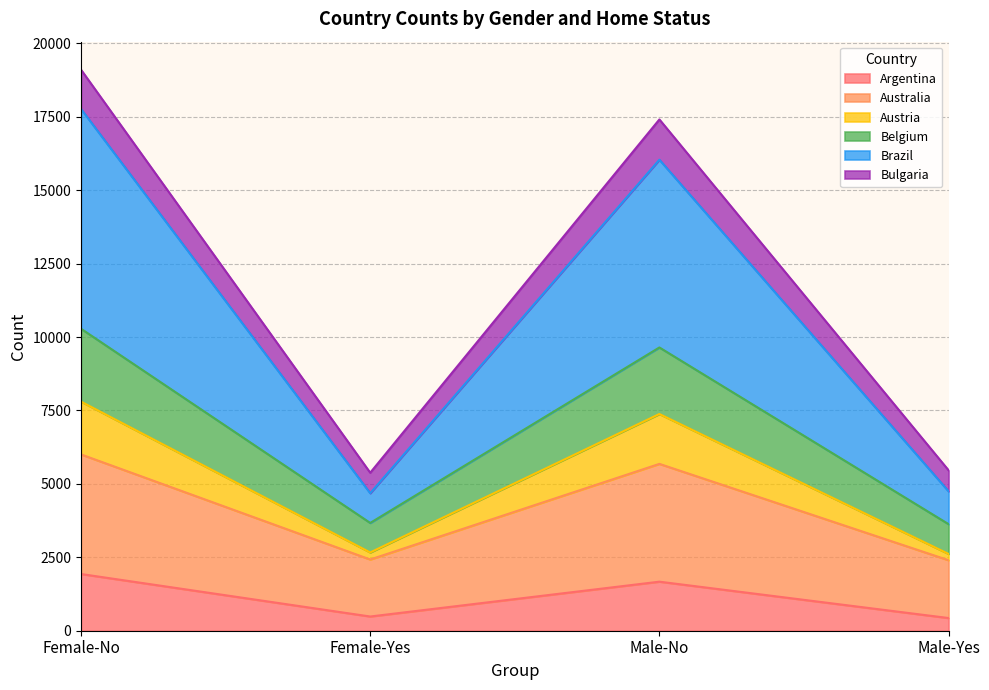

What is the greatest value displayed?

19102